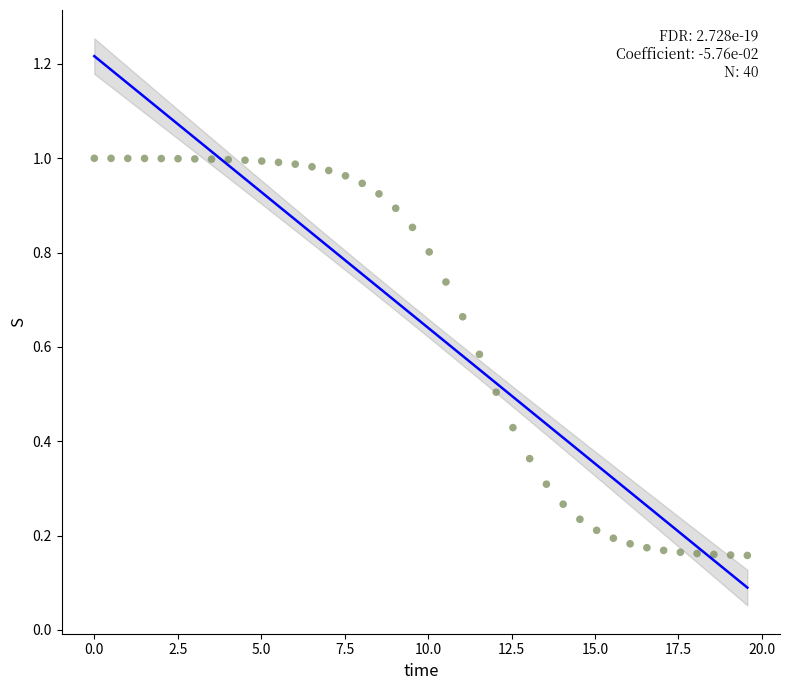

What is the range of Y values (max minus min)?

0.8